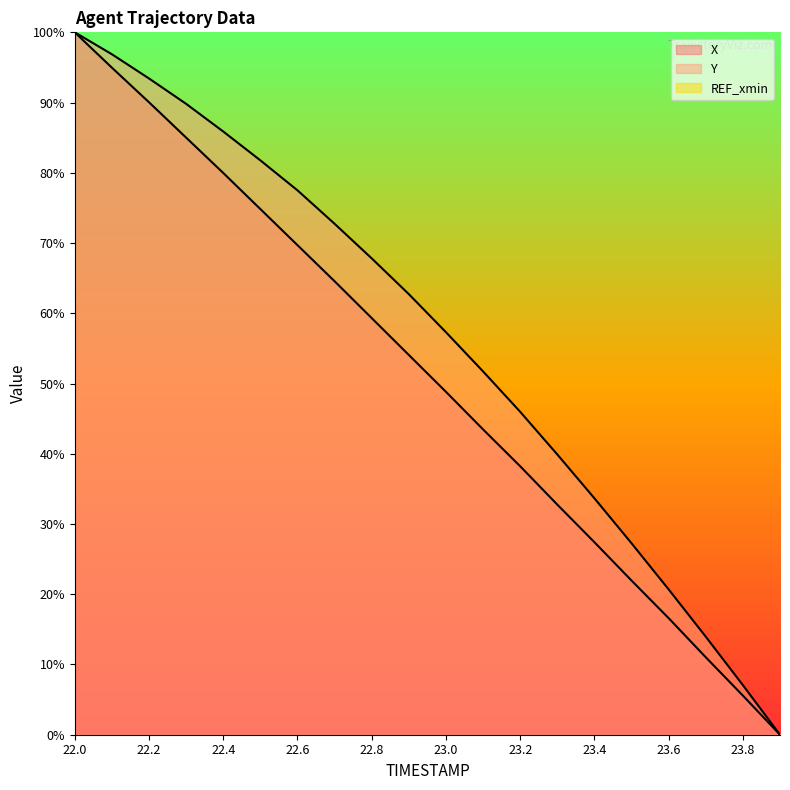

True or false: Y has more than 2 points higher than both neighbors.

False